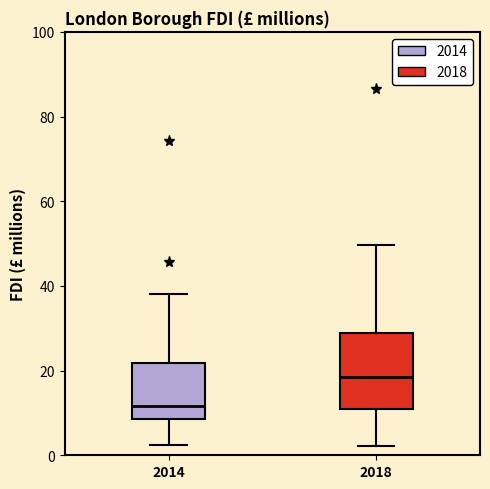

Where is the lower edge of the box at x = 2014 on the y-axis? The values are not printed on the chart, so give them approximately, as read against the axis.

8